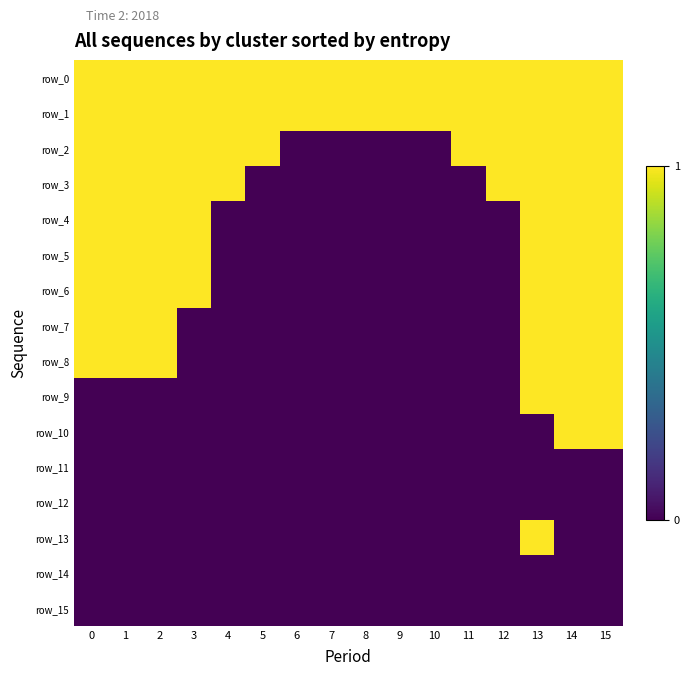

Rank the series by their maximum value, from lowest to highest.

row_11, row_12, row_14, row_15, row_0, row_1, row_2, row_3, row_4, row_5, row_6, row_7, row_8, row_9, row_10, row_13